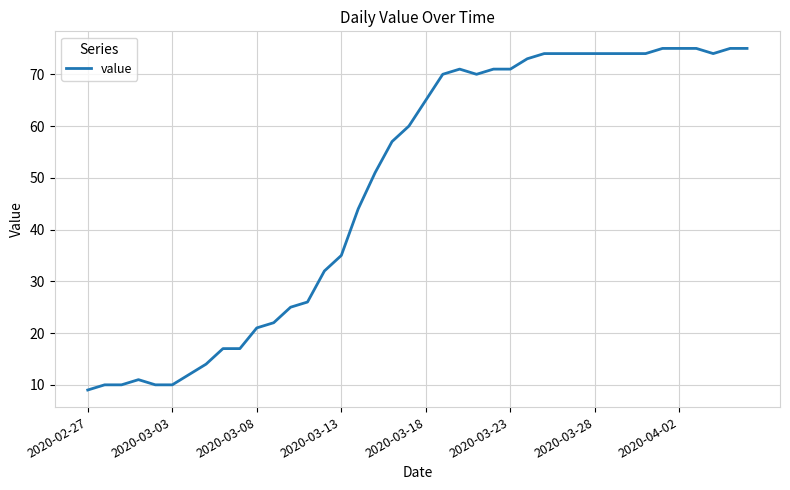

Reading left to right, extract all data points from this chart.

9	10	10	11	10	10	12	14	17	17	21	22	25	26	32	35	44	51	57	60	65	70	71	70	71	71	73	74	74	74	74	74	74	74	75	75	75	74	75	75